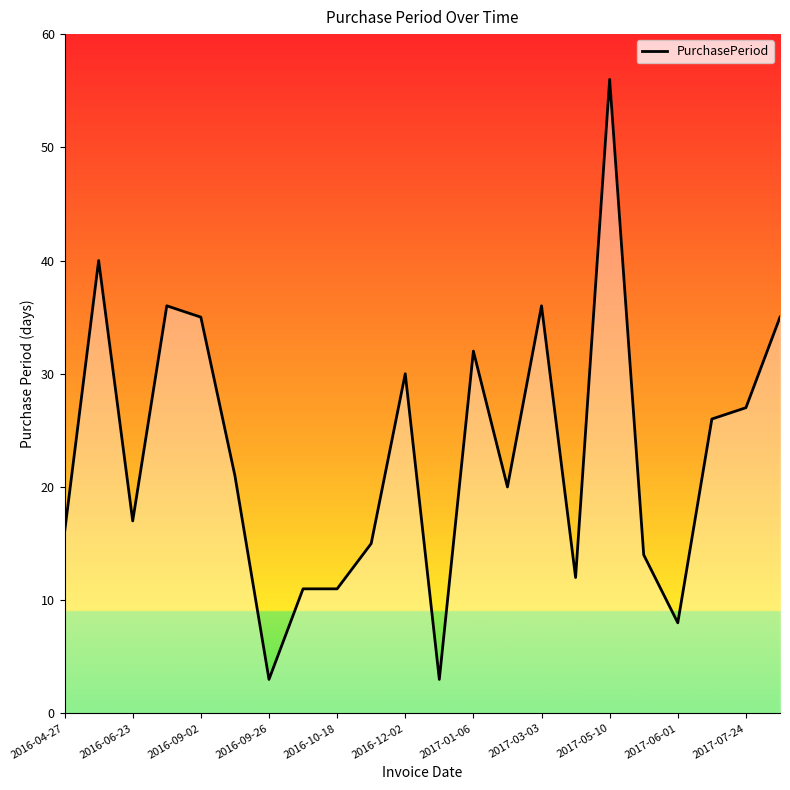

What is the minimum value shown in the chart?

3